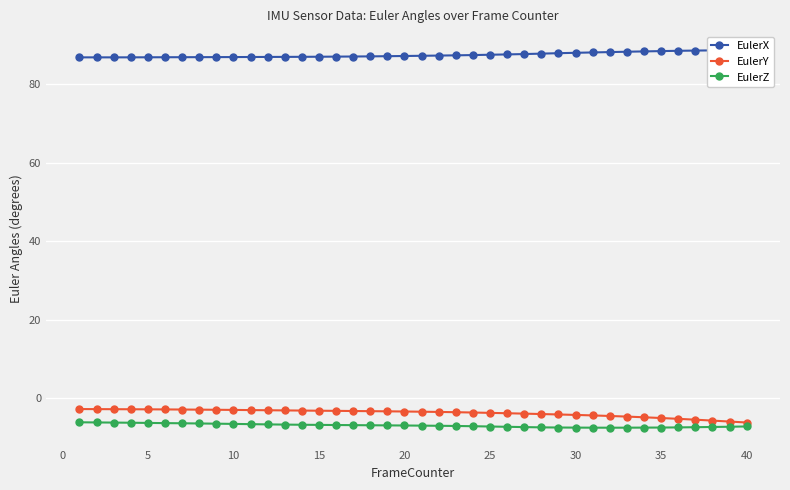

At how many categories does at least one series exceed 21?

40